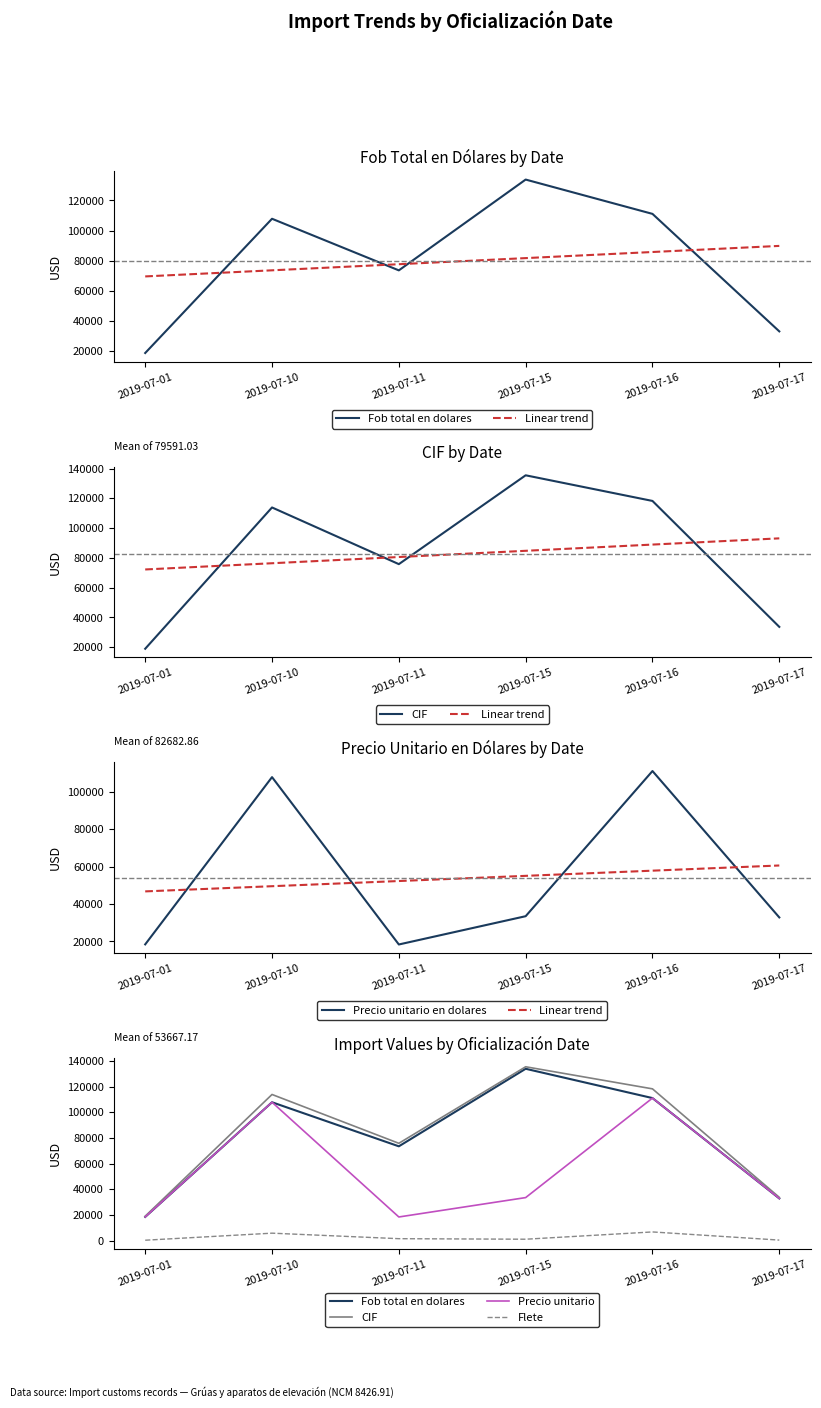

Between 2019-07-11 and 2019-07-16, which series saw the biggest shift?

Precio unitario en dolares